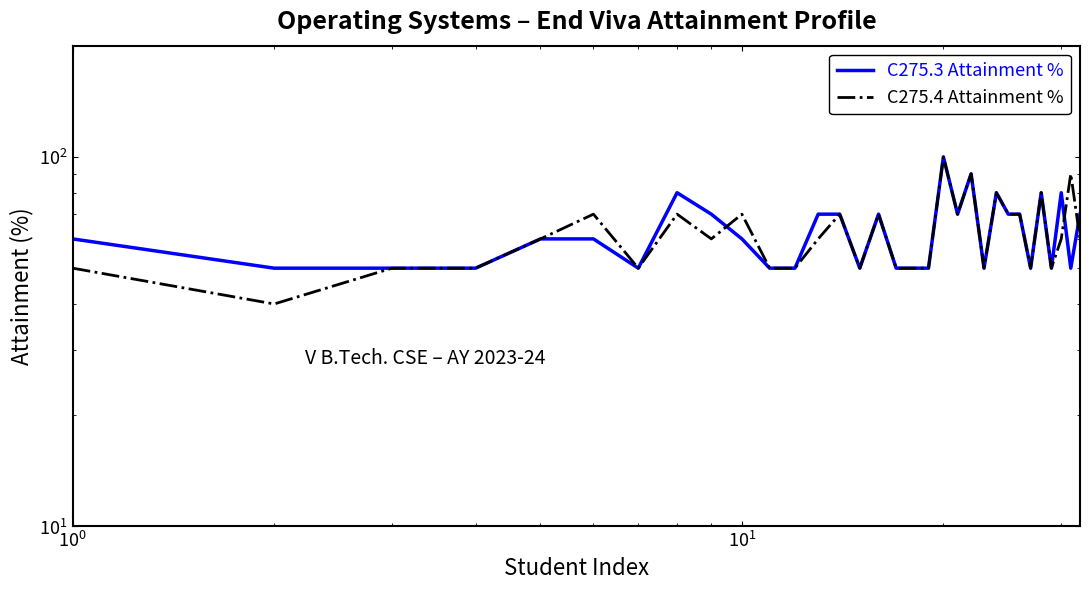

How many lines are shown in the chart?

2